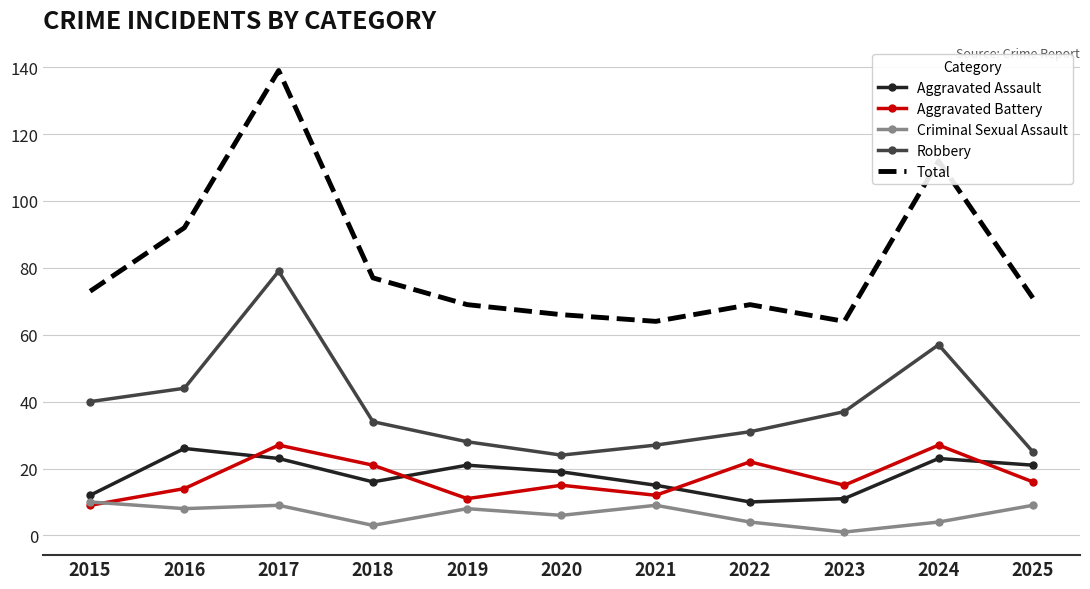

The Aggravated Battery series shows 40 at 2017. True or false?

False